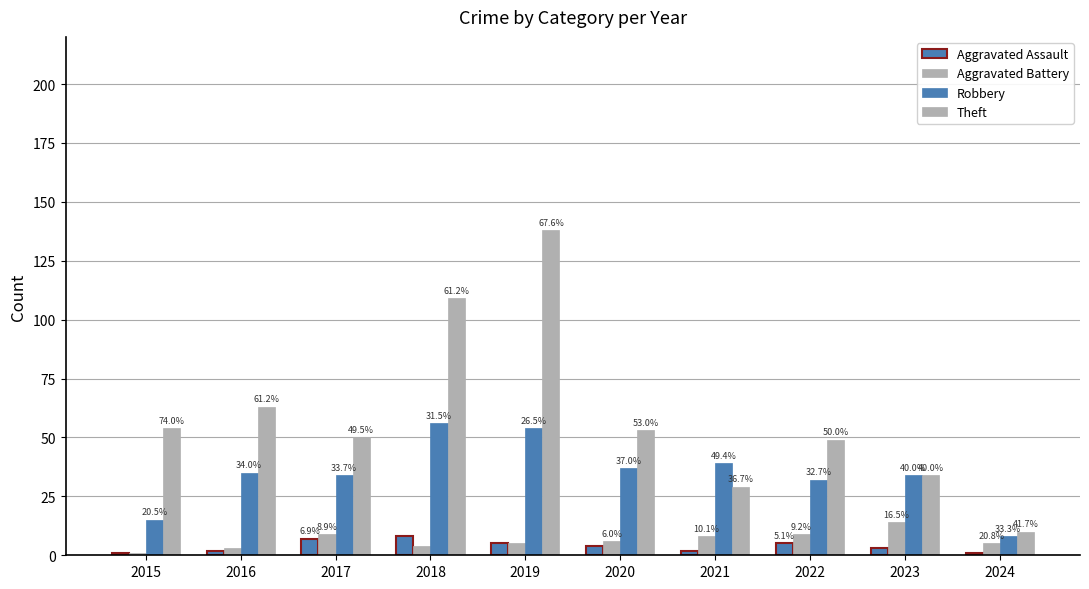

What is the value of the Robbery bar at the 10th from the left?

8